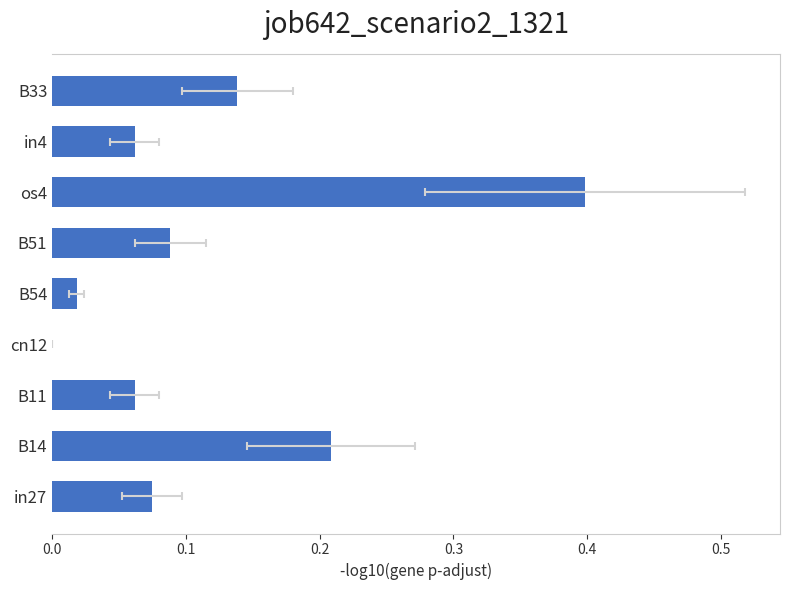

What is the change in value from B14 to B33?

-0.1